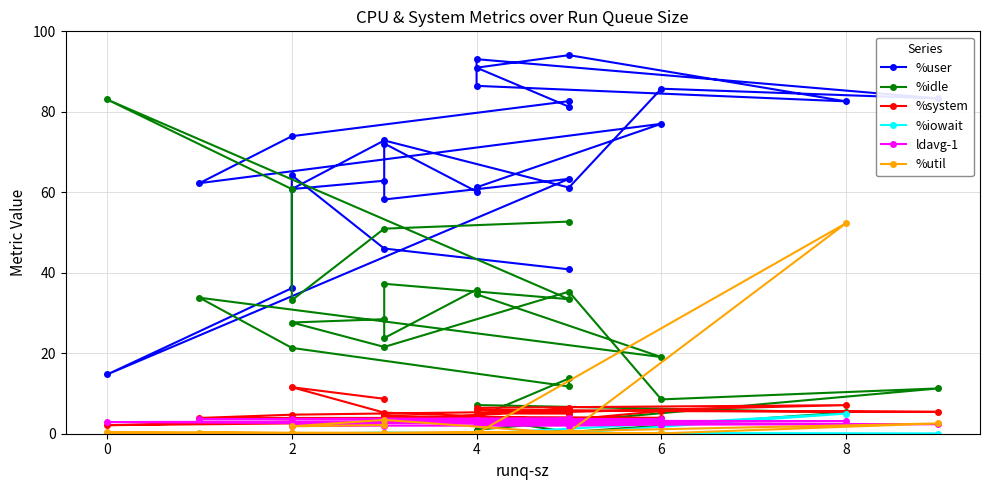

After their last crossing, which series has the higher values: %iowait or %util?

%util